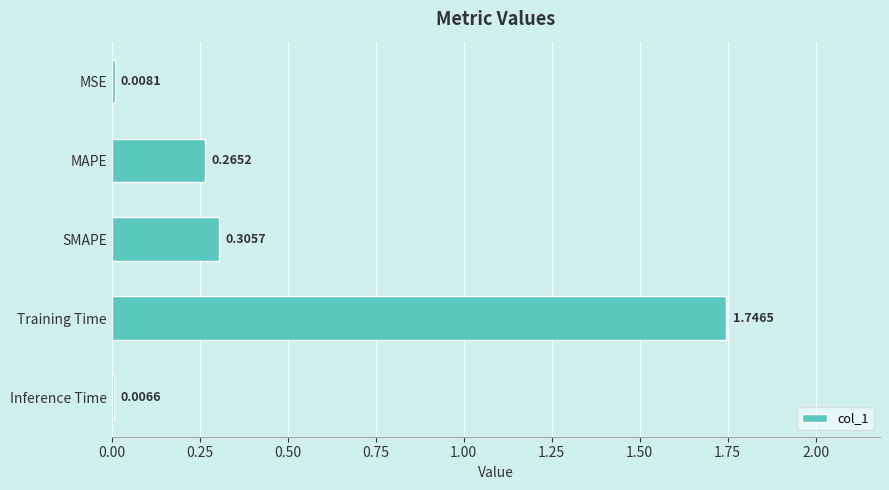

How many bars are there in total?

5